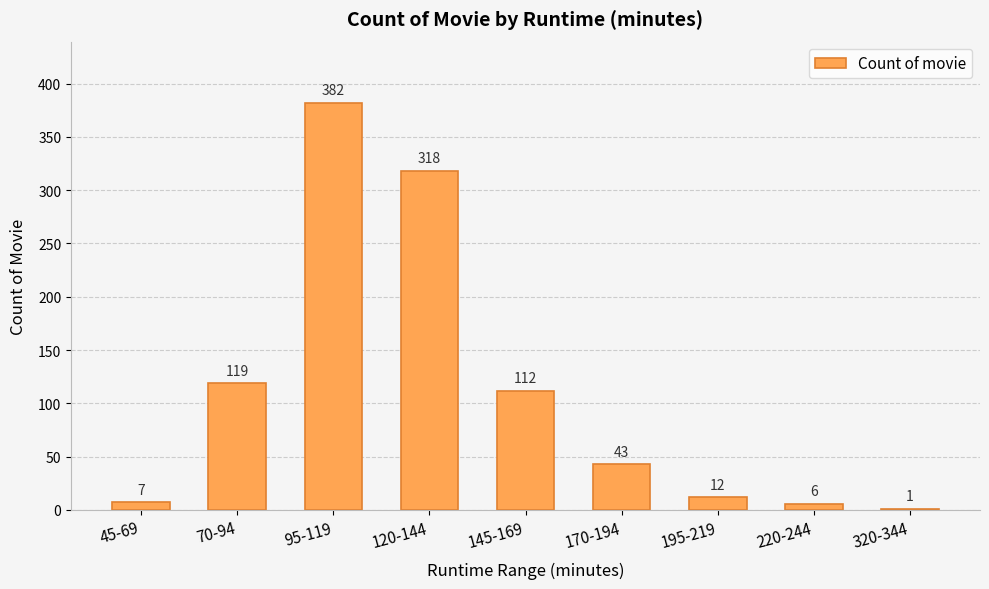

What is the sum of the values at 120-144 and 220-244?

324